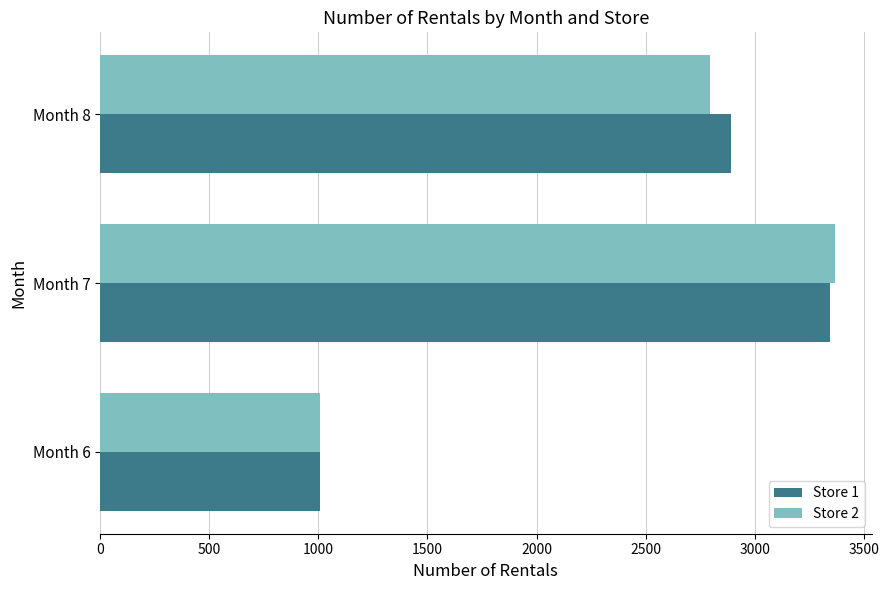

What is the total value across all series at Month 7?

6713